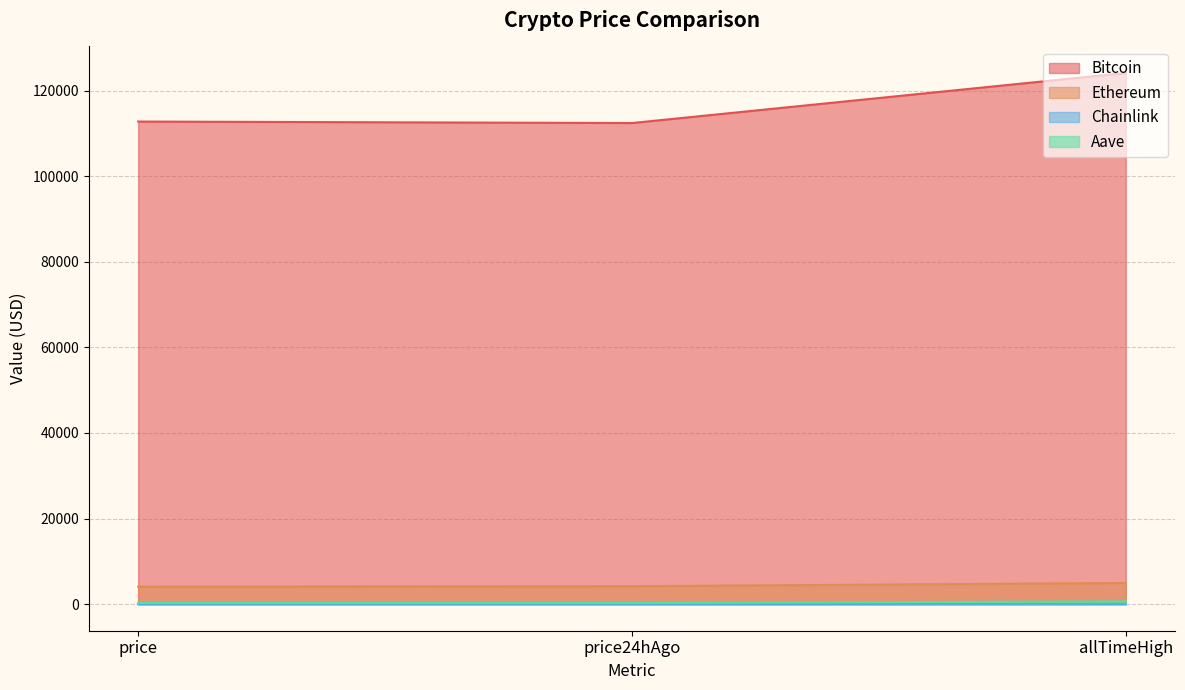

List the series in order of their peak value, highest first.

Bitcoin, Ethereum, Aave, Chainlink